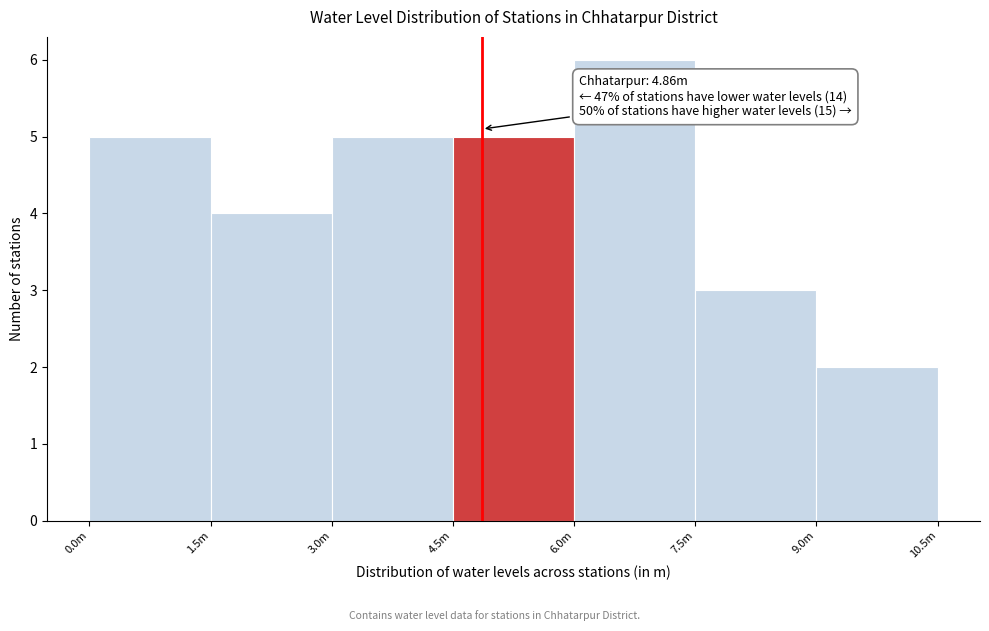

Reading left to right, list all the values displayed in this chart.

5	4	5	5	6	3	2